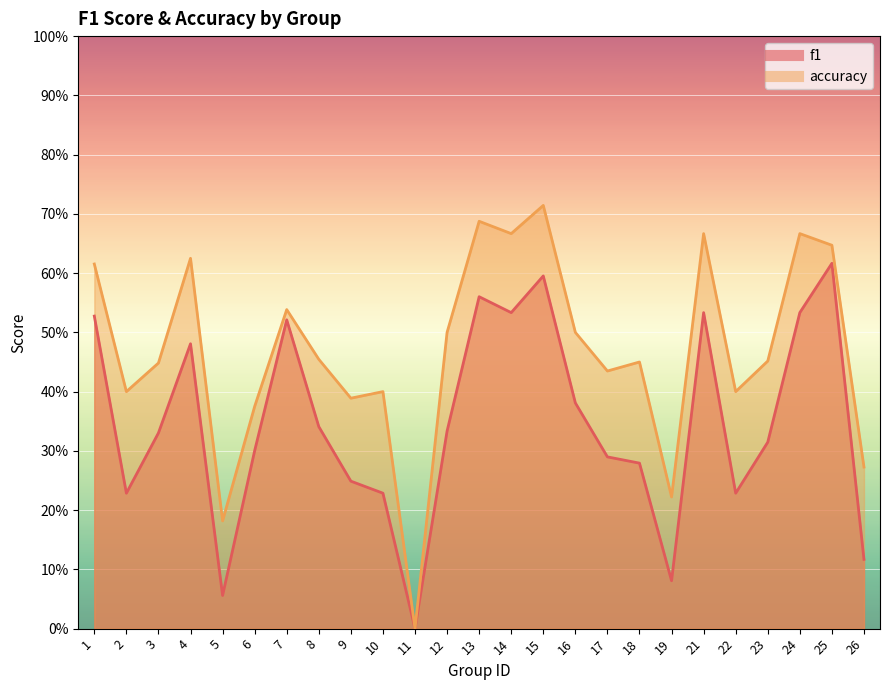

How many lines are shown in the chart?

2